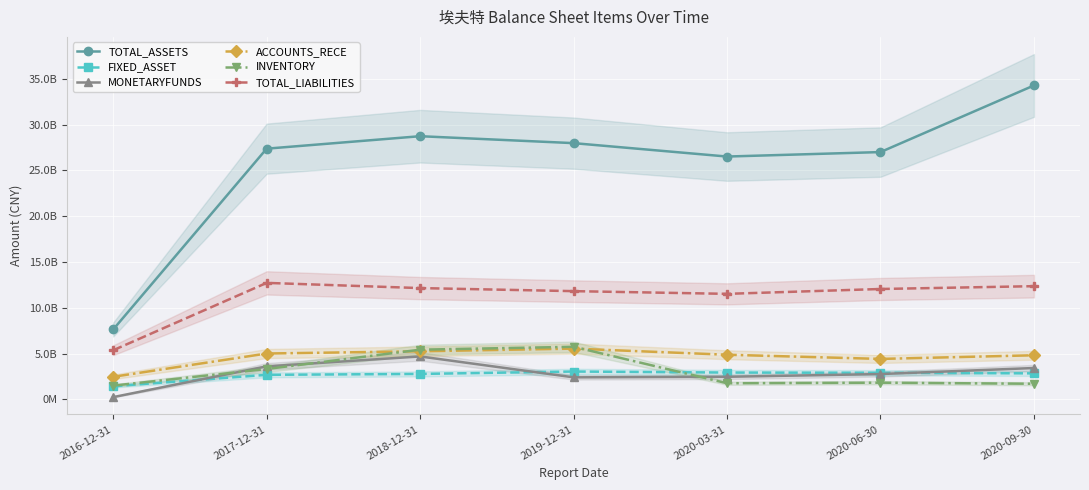

True or false: ACCOUNTS_RECE has a value of 805153306.6 at 2020-03-31.

False